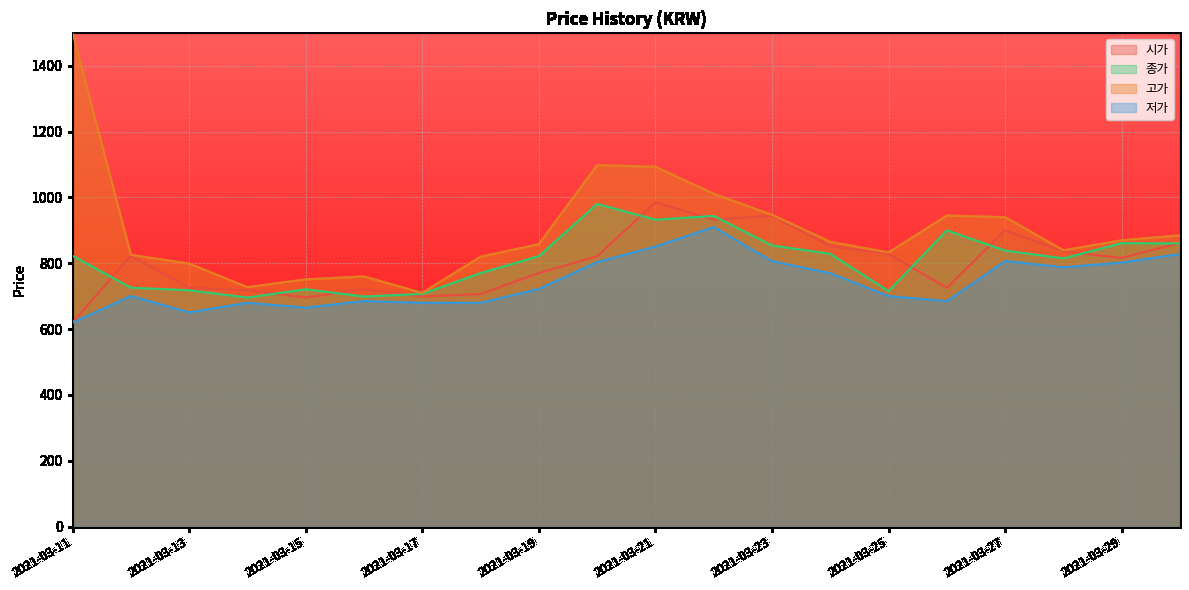

What is the average value of the 시가 series?

799.2